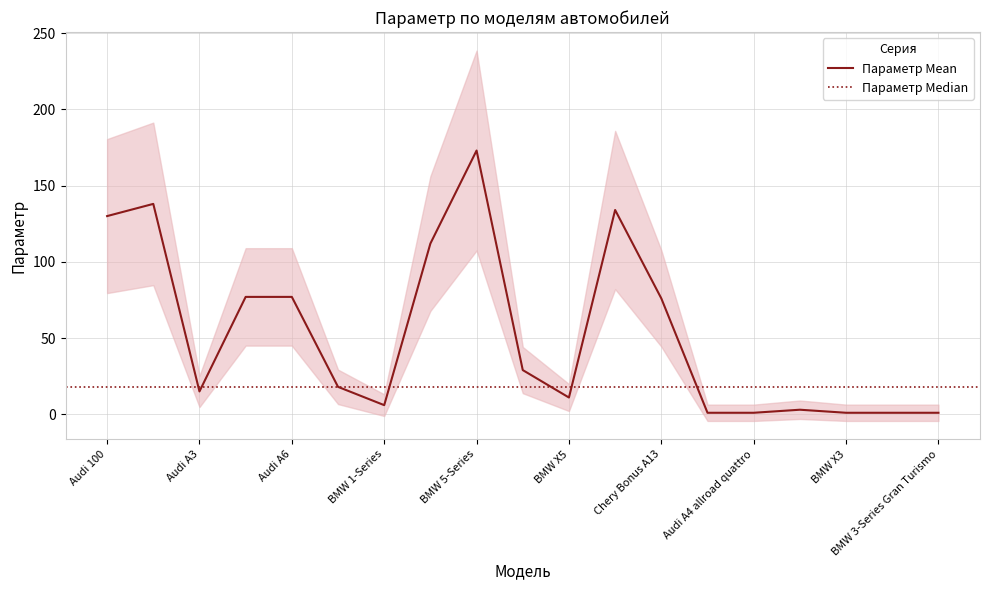

True or false: there are more than 2 points higher than both neighbors.

True